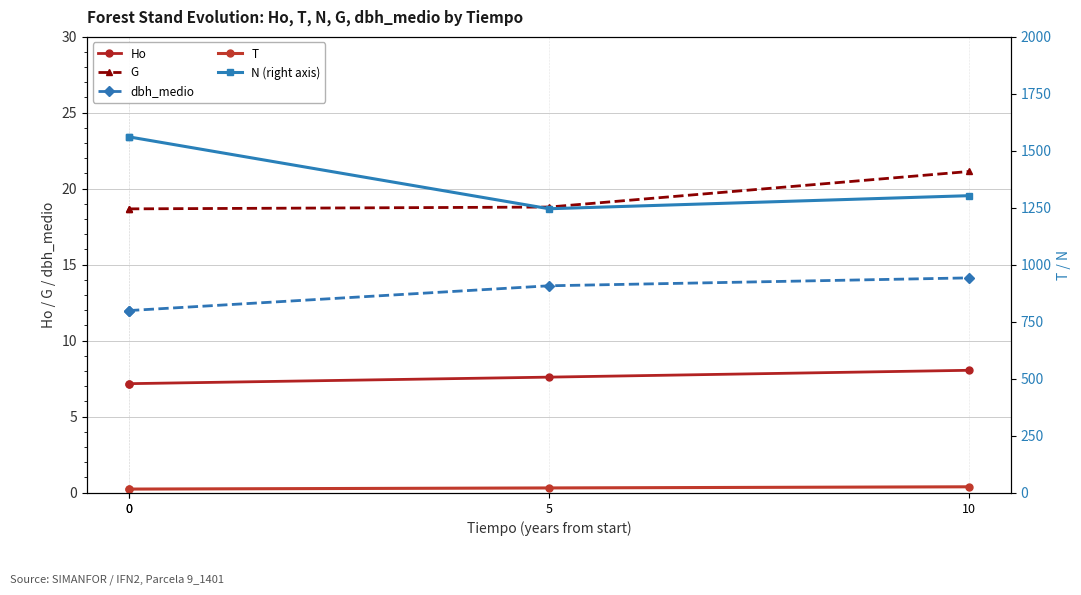

What are all the series names shown in the legend?

Ho, G, dbh_medio, T, N (right axis)